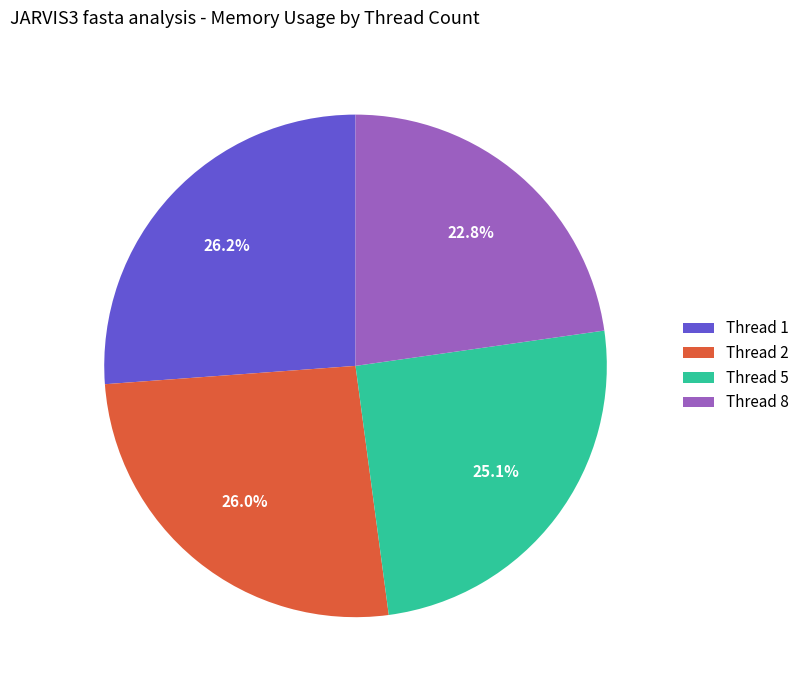

How much of the chart is everything except Thread 8?

77.2%